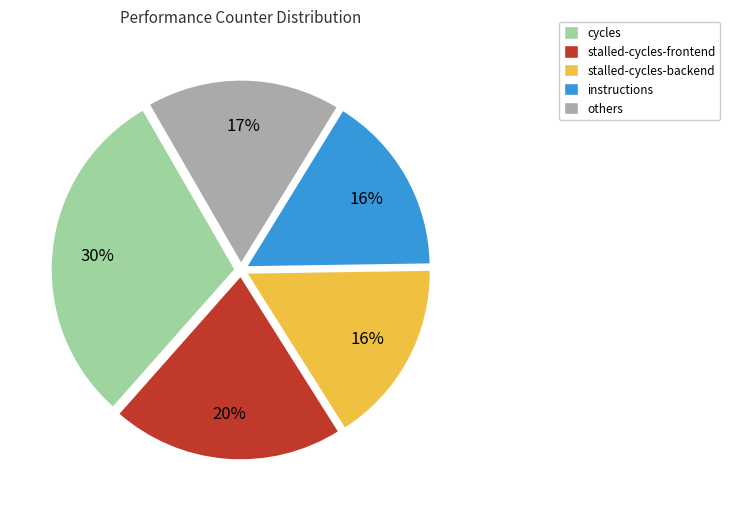

To the nearest percent, what is the difference between the largest and smallest slice percentages?

14%